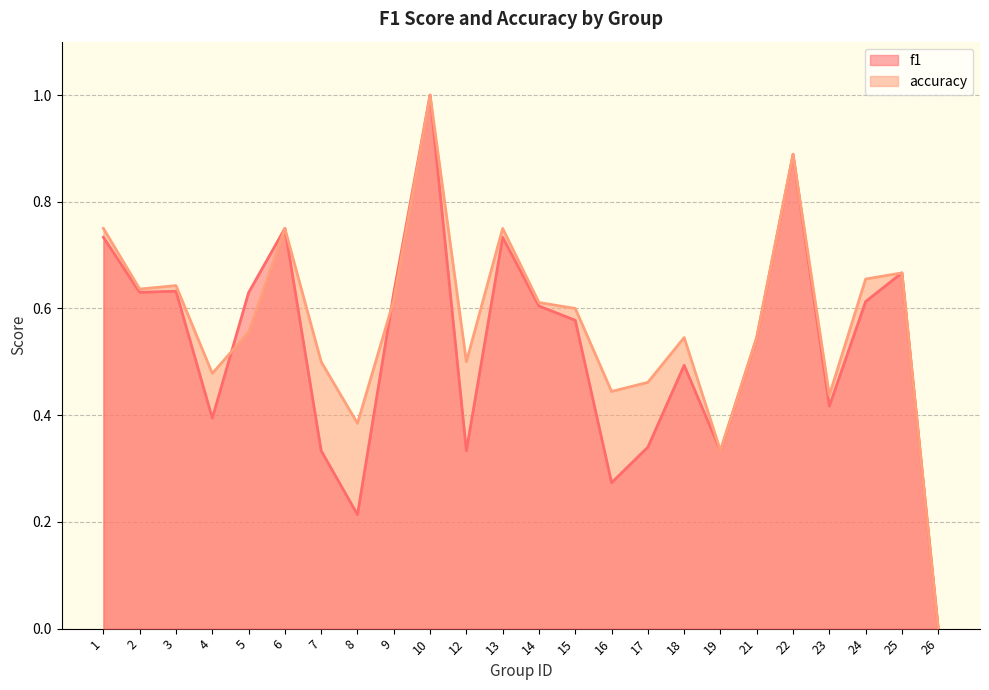

What is the value of the accuracy point at the 2nd from the left?

0.6